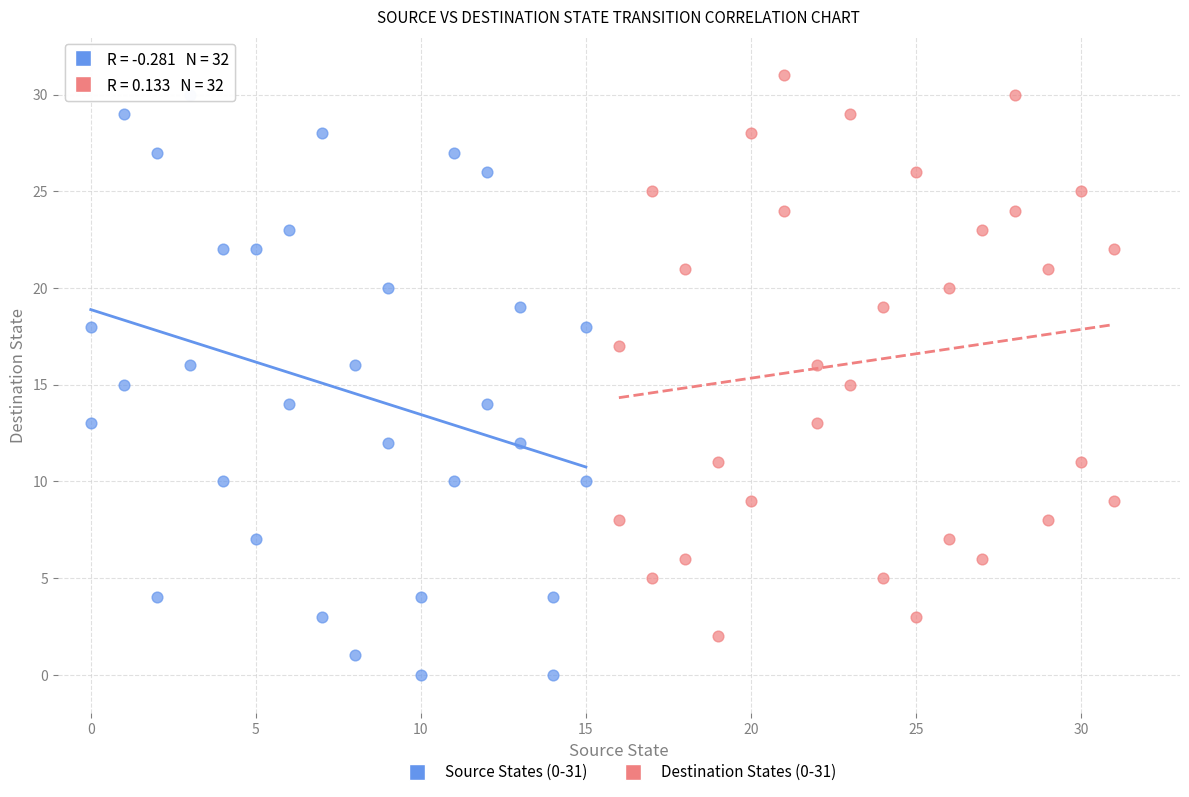

What are all the series names shown in the legend?

Source States (0-31), Destination States (0-31)